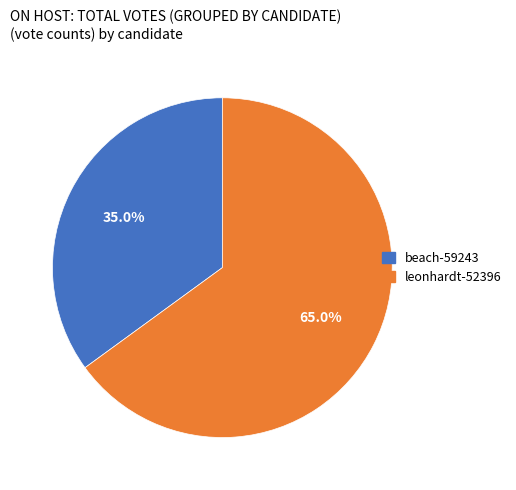

Which category accounts for the majority?

leonhardt-52396